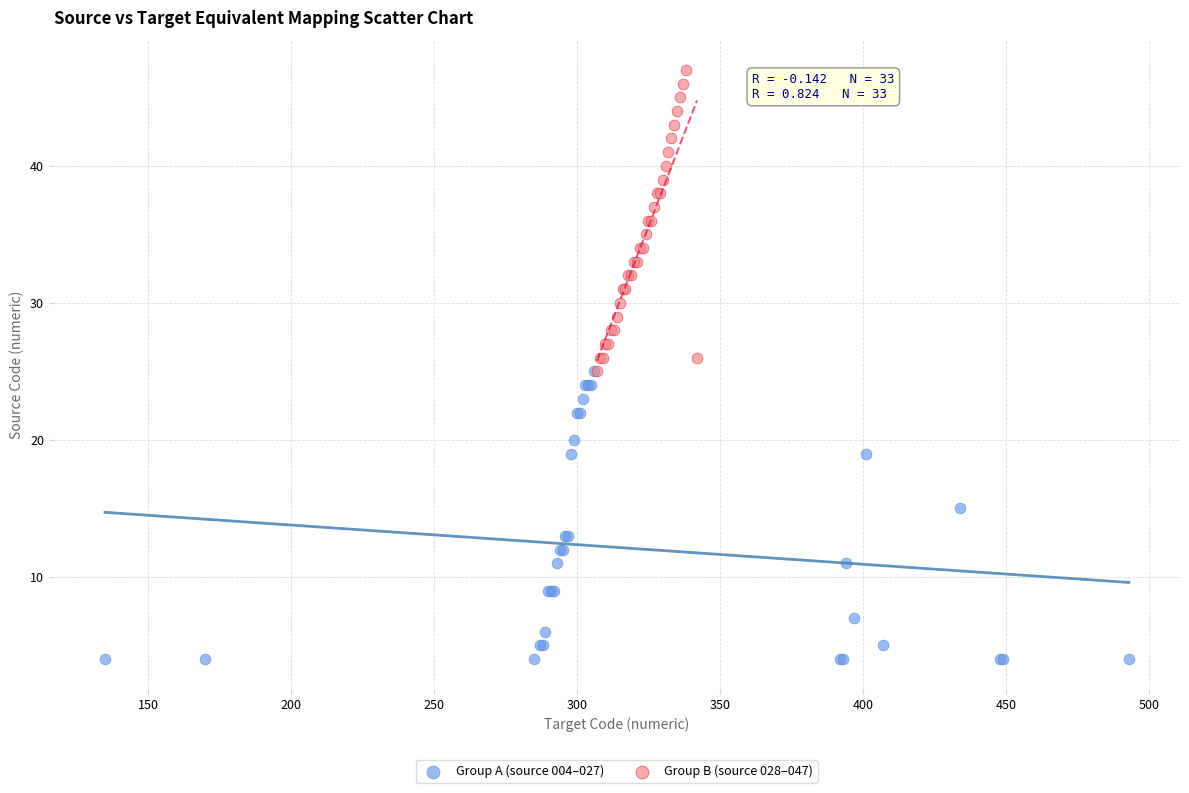

Which series contains the lowest Y value?

Group A (source 004–027)